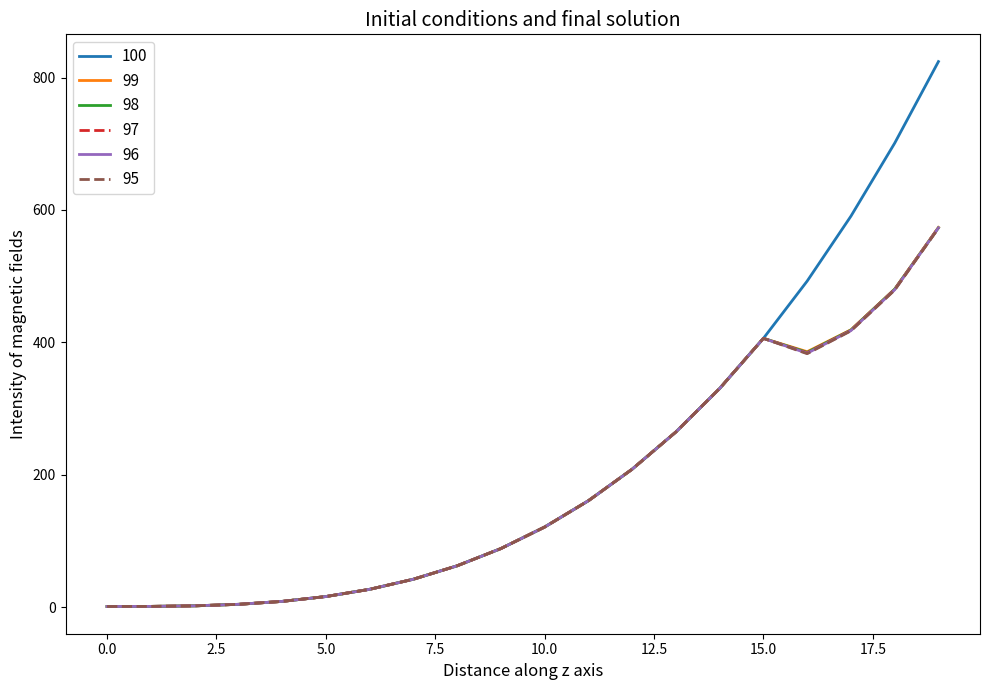

What is the highest value of the 97 series?

573.0